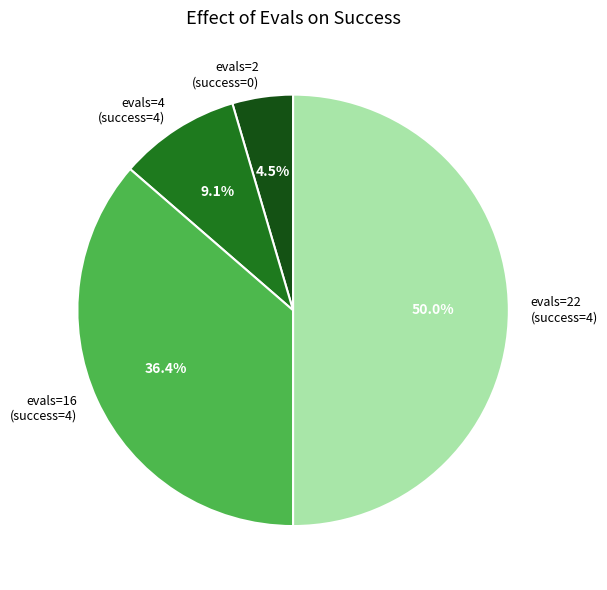

To the nearest percent, what is the difference between the evals=4 (success=4) and evals=16 (success=4) slice percentages?

27%